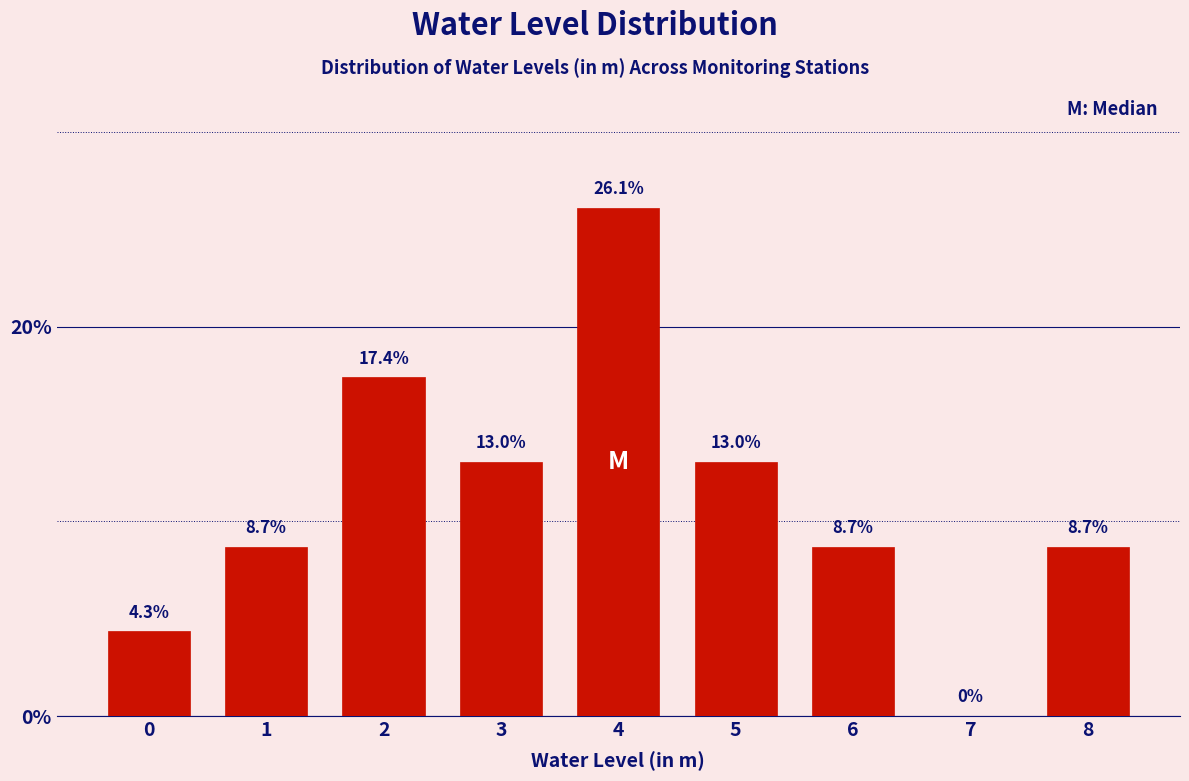

Reading left to right, what are all the values shown in this chart?

0=4.3	1=8.7	2=17.4	3=13.0	4=26.1	5=13.0	6=8.7	7=0.0	8=8.7